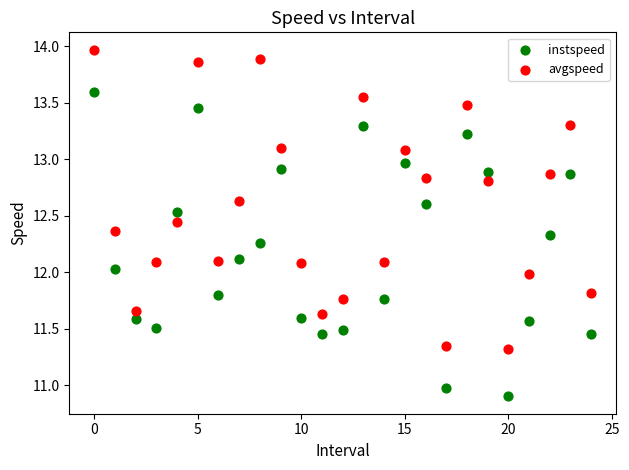

Which series reaches the minimum Y coordinate?

instspeed